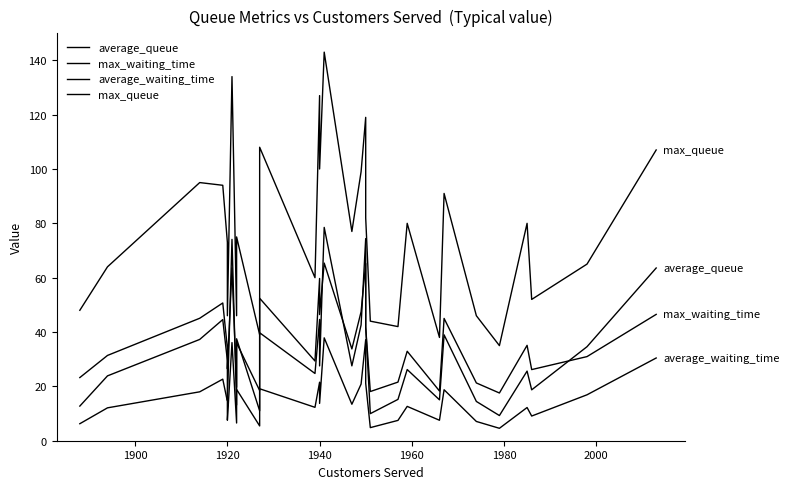

How many lines are shown in the chart?

4